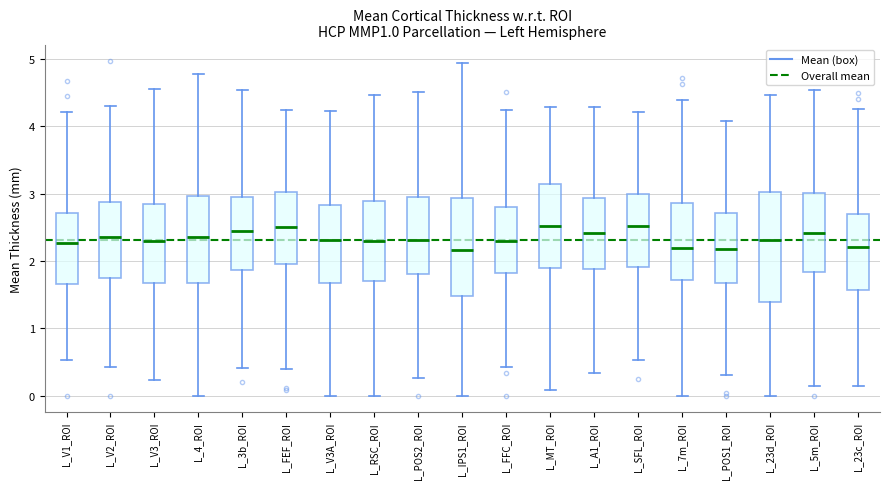

Comparing the boxes themselves (not the whiskers), which one is the tallest?

L_23d_ROI